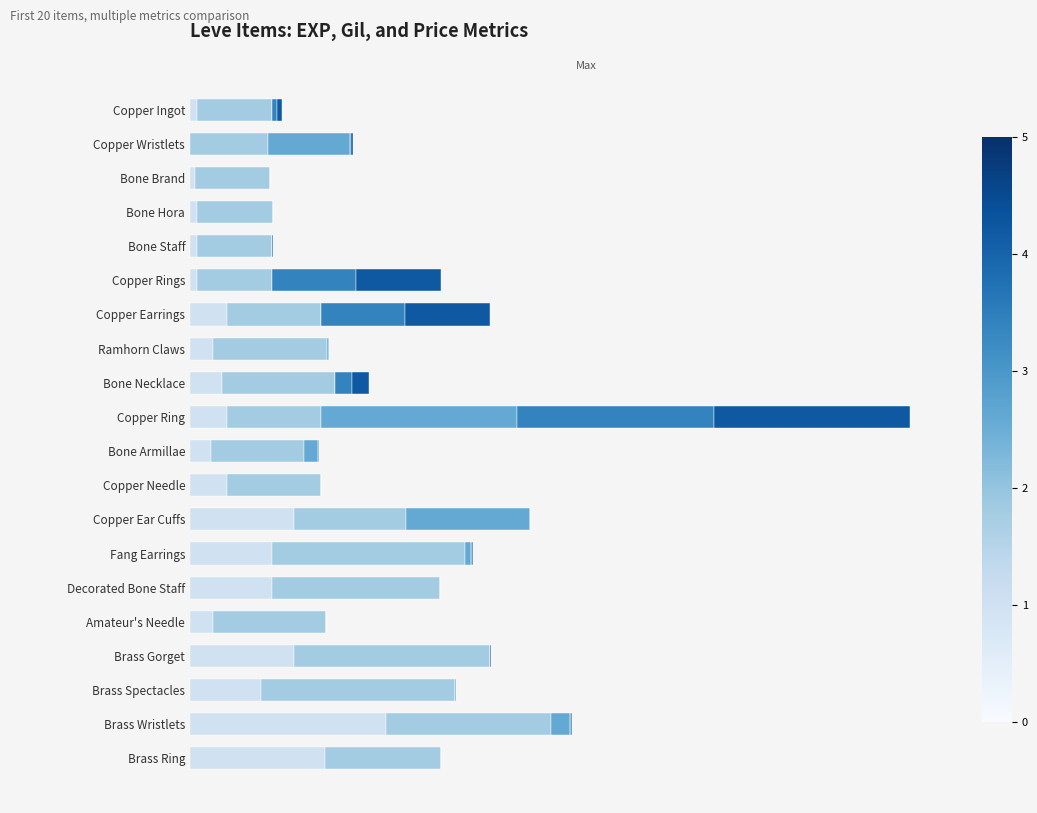

True or false: Leve EXP has a value of 0.1 at Bone Brand.

False